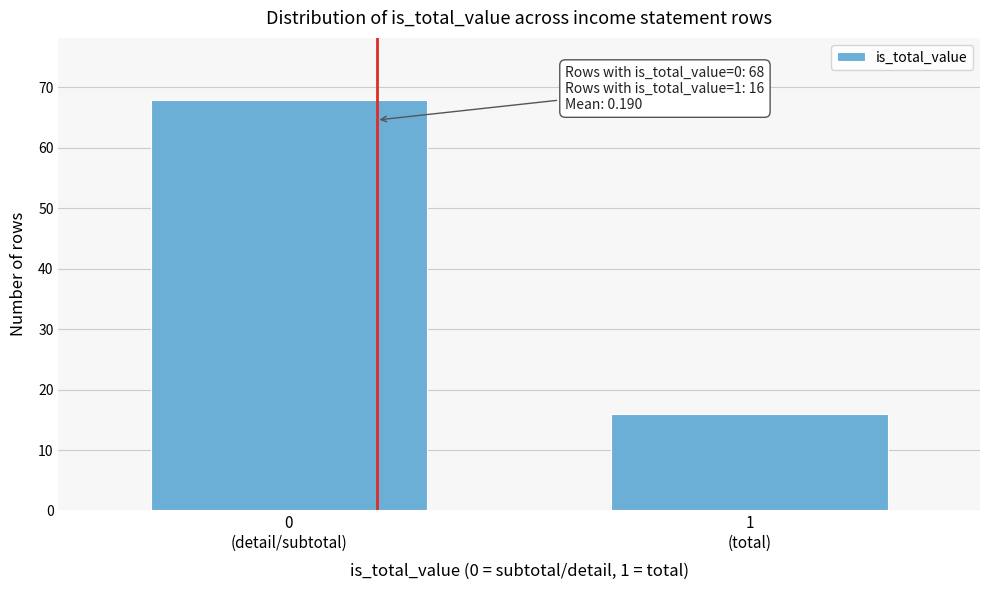

Reading left to right, extract all data points from this chart.

68	16